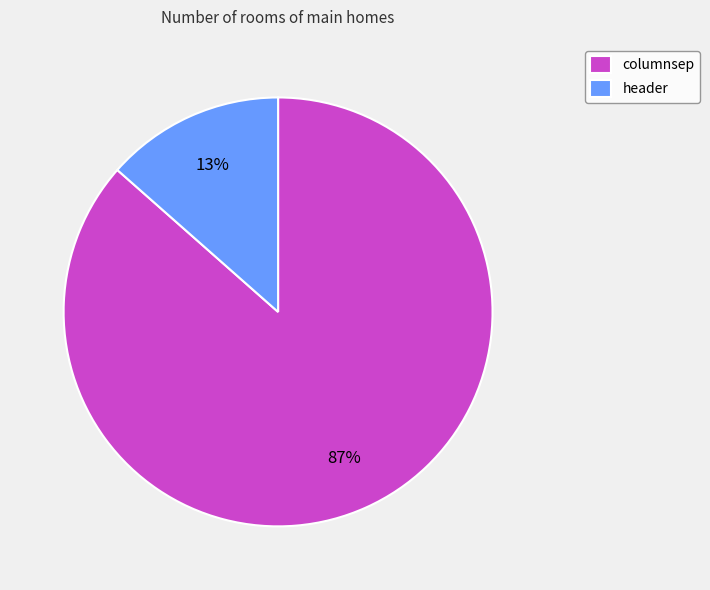

How many slices are in this pie chart?

2